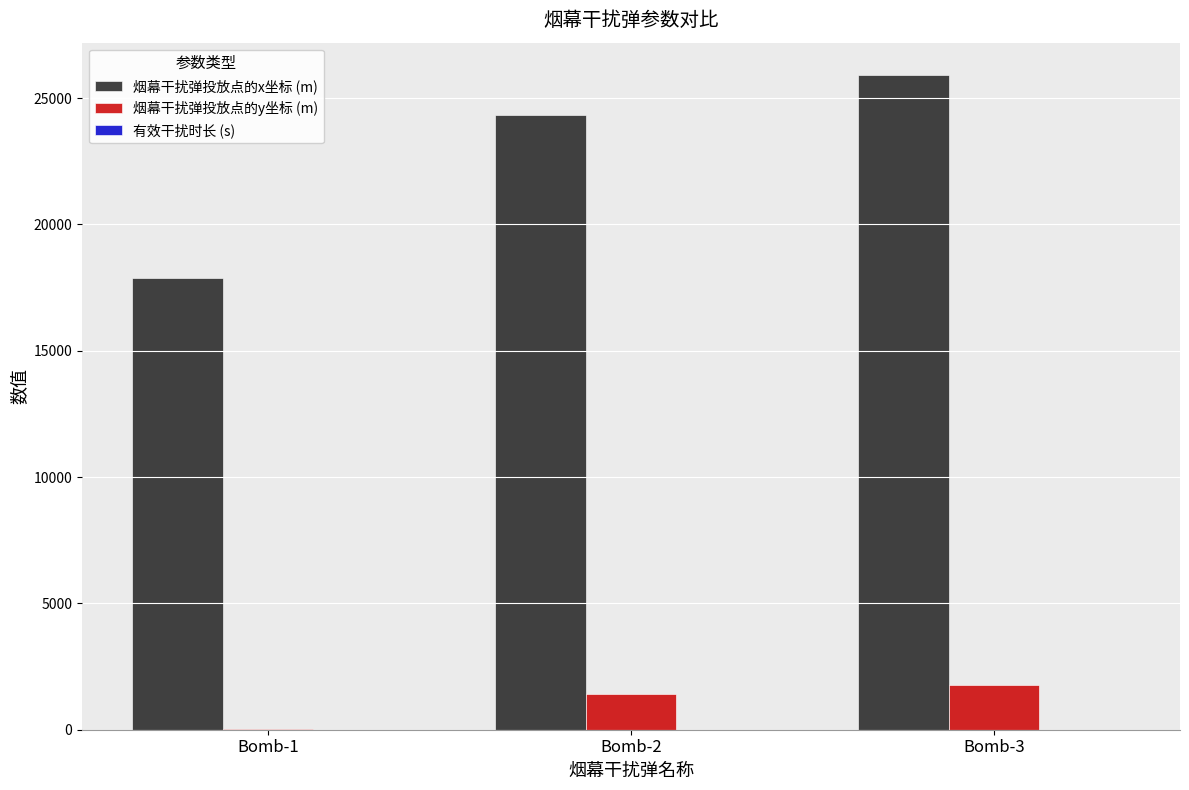

Which series has the largest total across all categories?

烟幕干扰弹投放点的x坐标 (m)